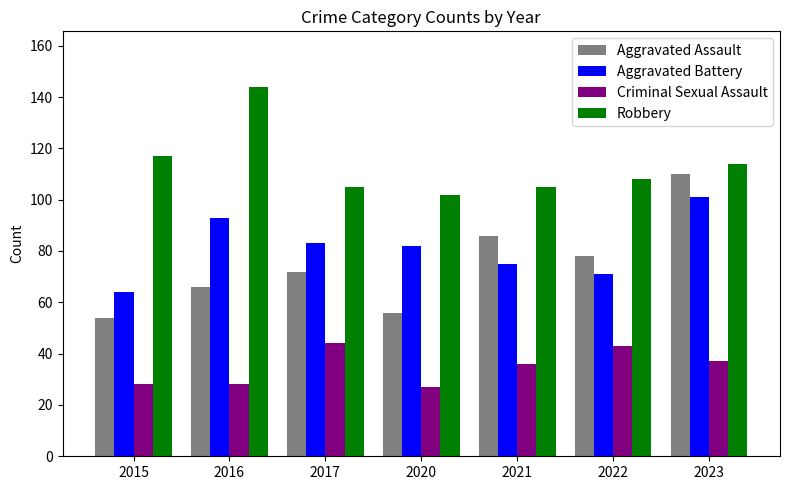

What are all the series names shown in the legend?

Aggravated Assault, Aggravated Battery, Criminal Sexual Assault, Robbery